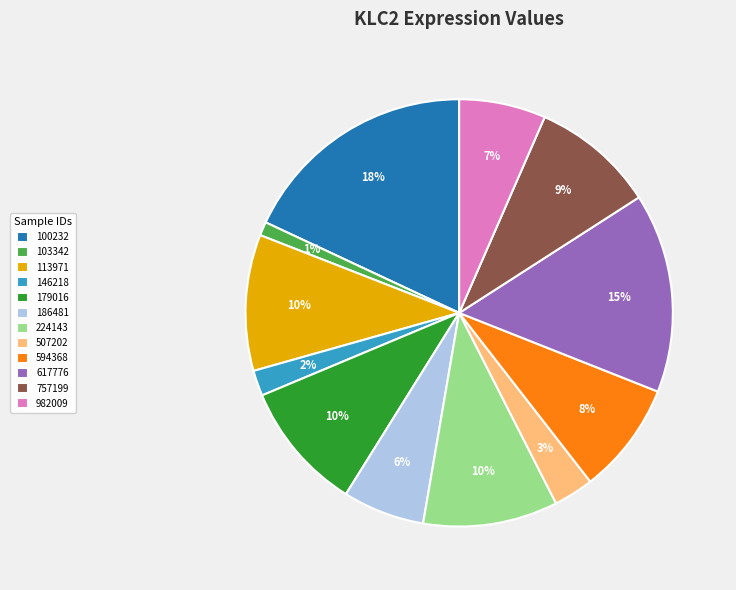

To the nearest percent, what is the average slice percentage?

8%